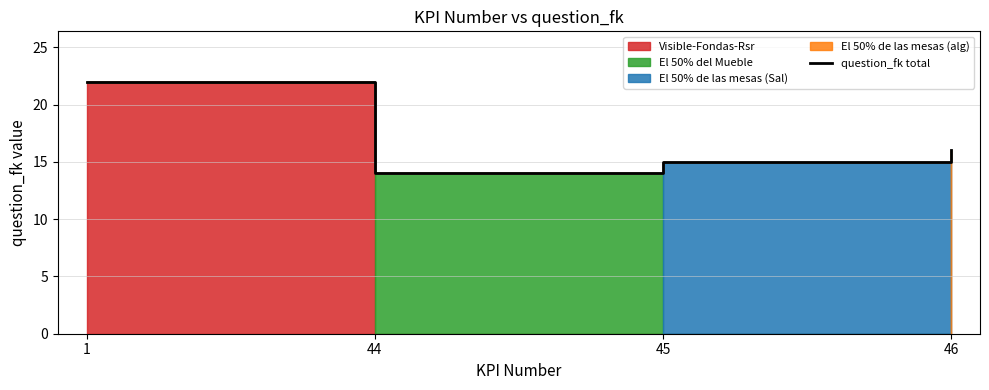

List the labels in order of value, smallest first.

44, 45, 46, 1